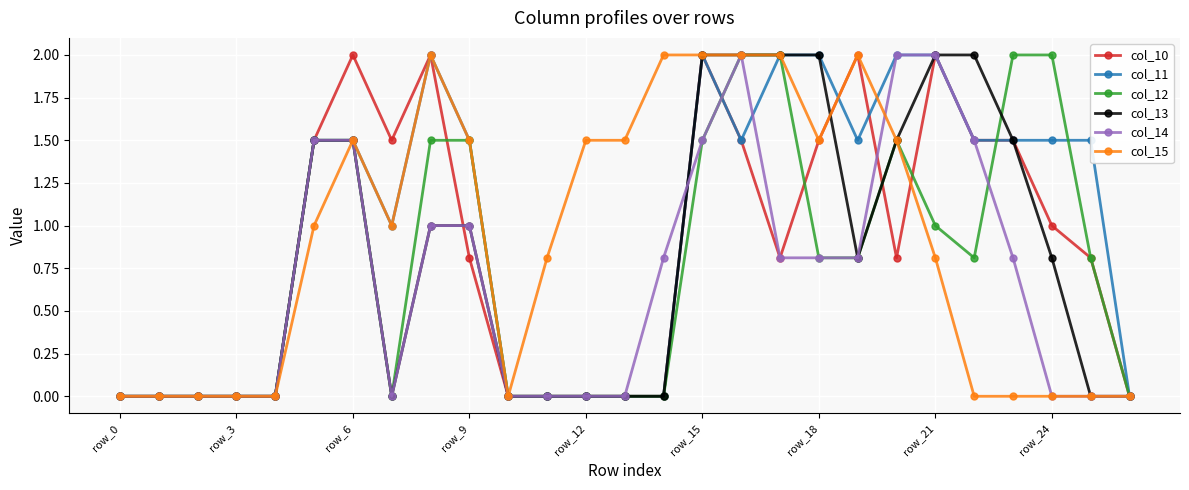

Count the number of categories in the chart.

27